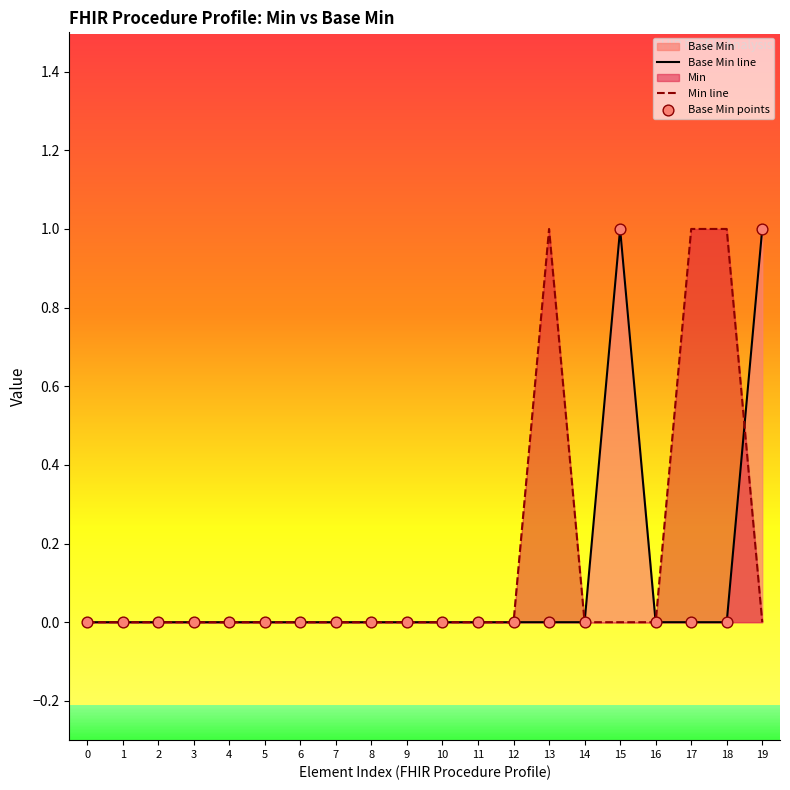

Is the value of Base Min line at 15 greater than the value of Min line at 4?

Yes